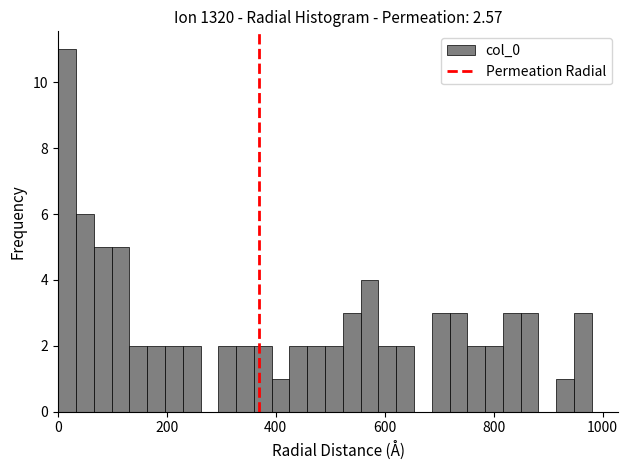

Around what value on the x-axis is the tallest bar? Give the approximate position of its centre, as read against the axis.

20